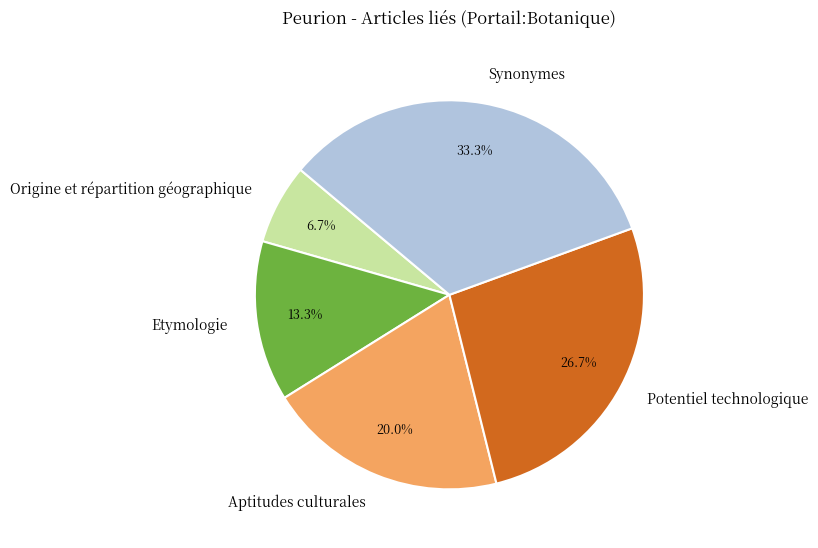

Between Synonymes and Etymologie, which is larger?

Synonymes